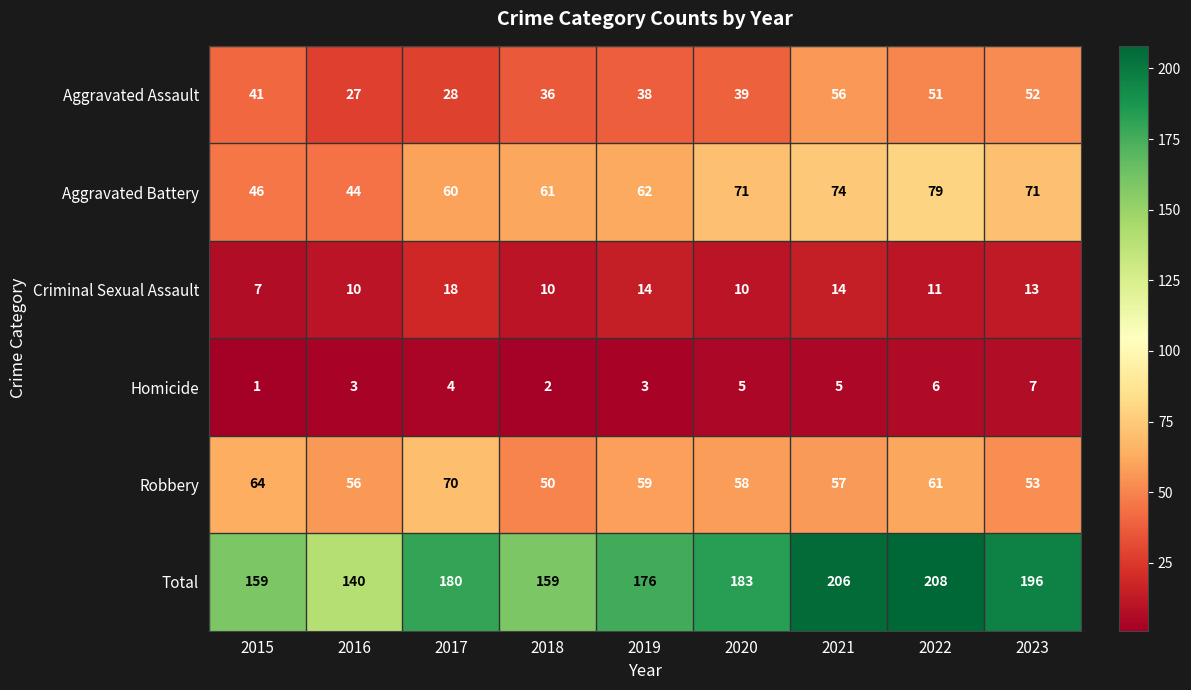

At 2022, list the series in order from smallest to largest.

Homicide, Criminal Sexual Assault, Aggravated Assault, Robbery, Aggravated Battery, Total